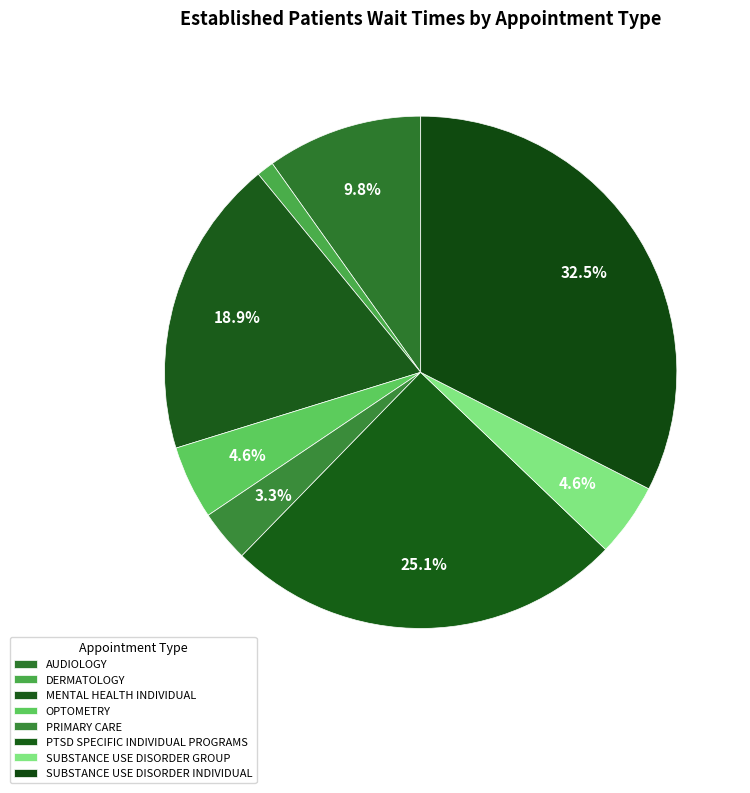

How many slices are in this pie chart?

8